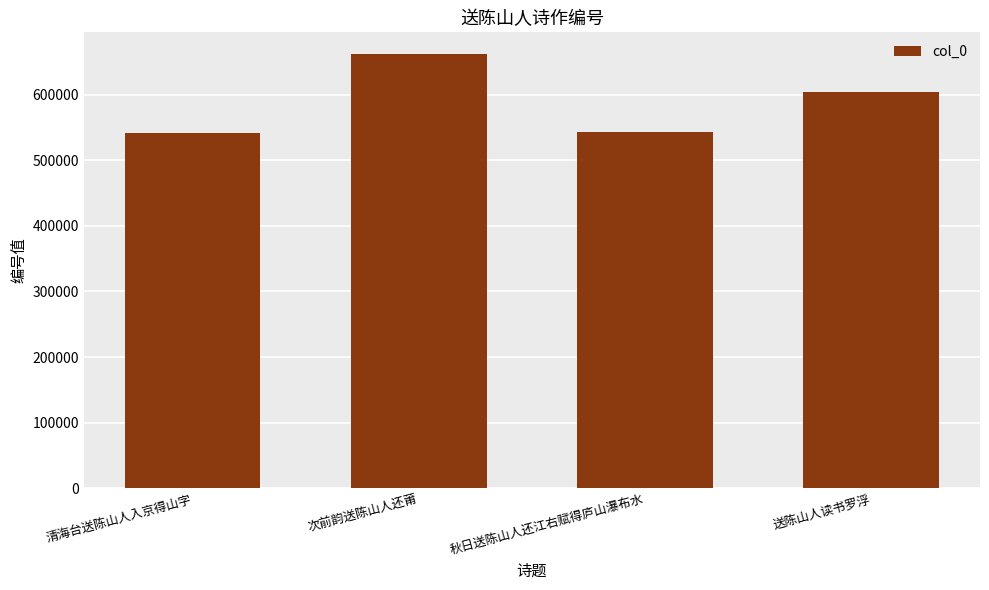

Where is the data nearest to the value 601701?

送陈山人读书罗浮